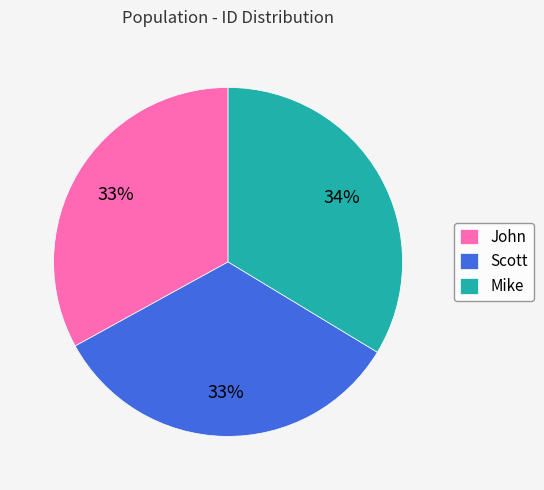

To the nearest percent, what is the combined percentage of John and Mike?

67%